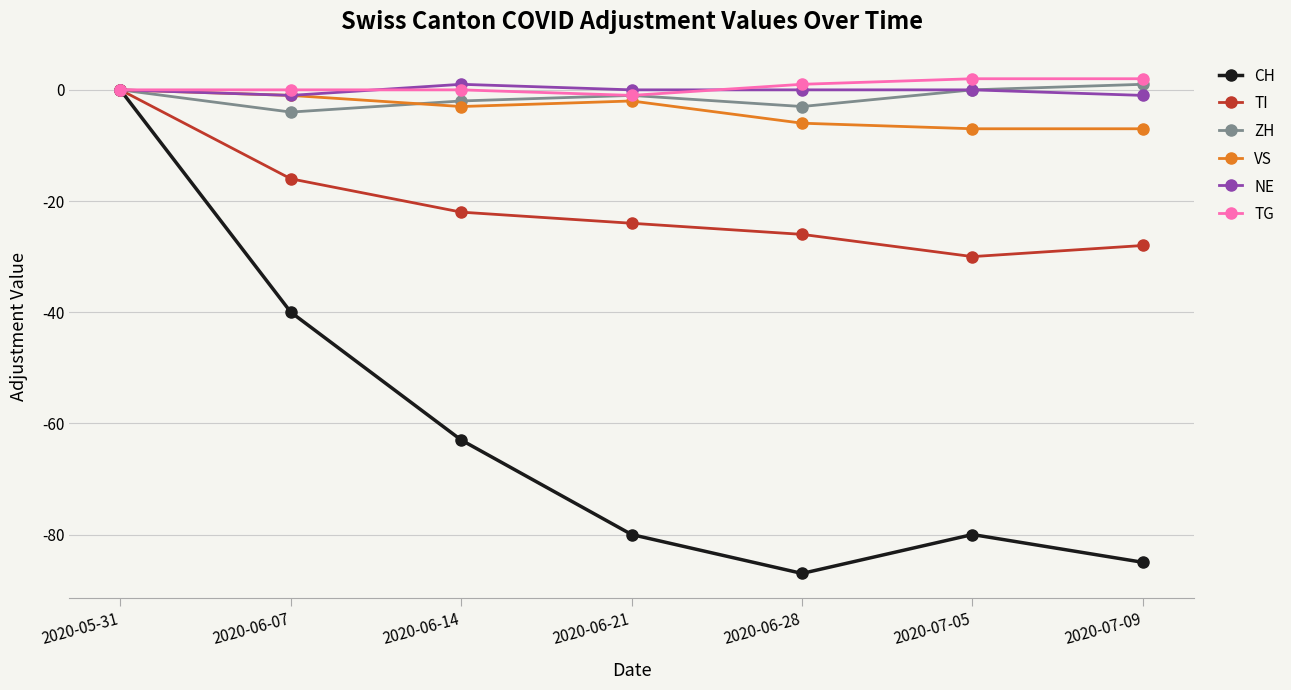

How many data points in CH are above -80?

3